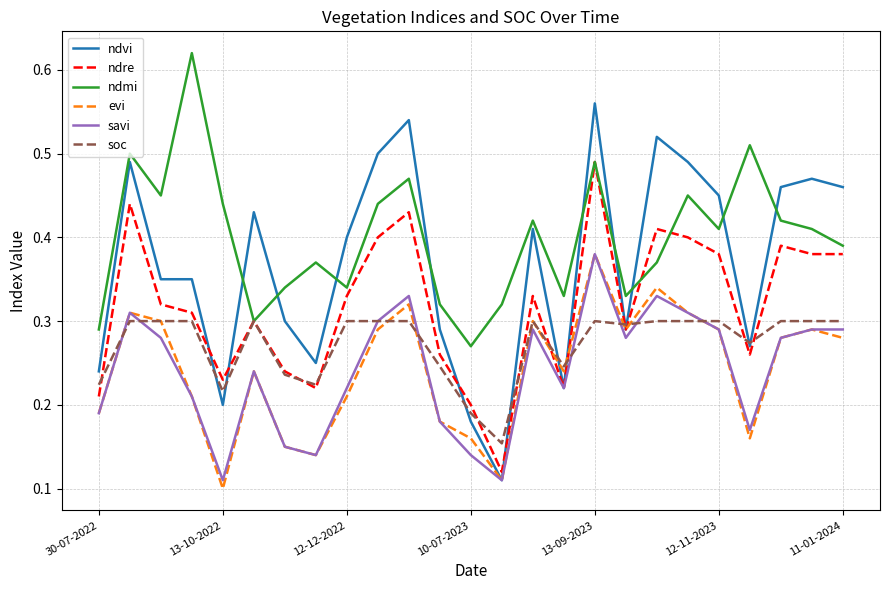

Count the soc values in the range 0 to 1.

25